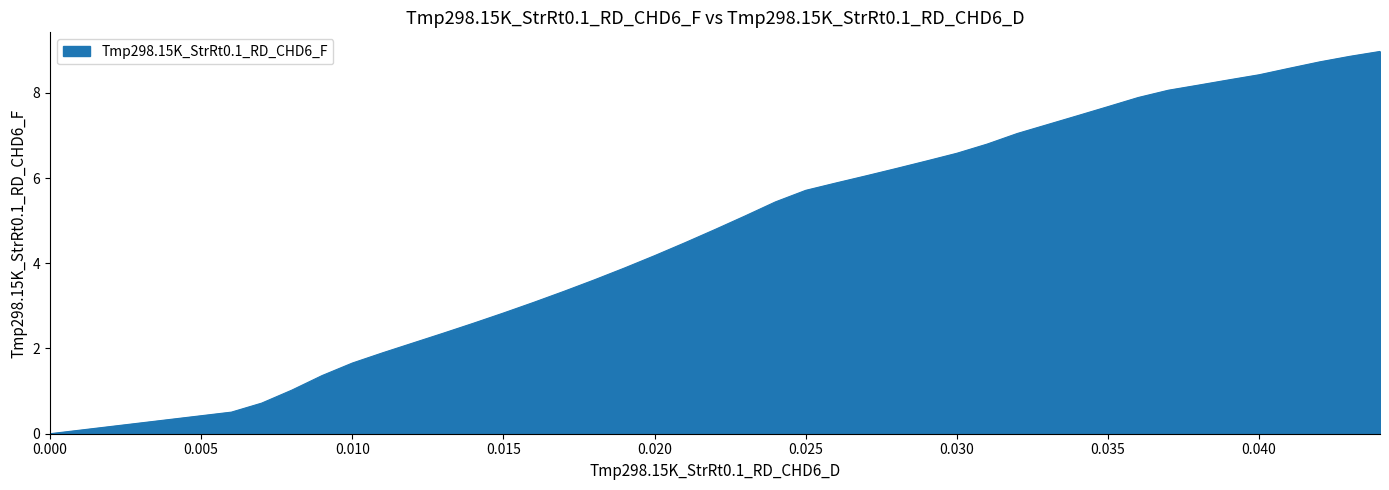

True or false: there are more than 0 points higher than both neighbors.

False